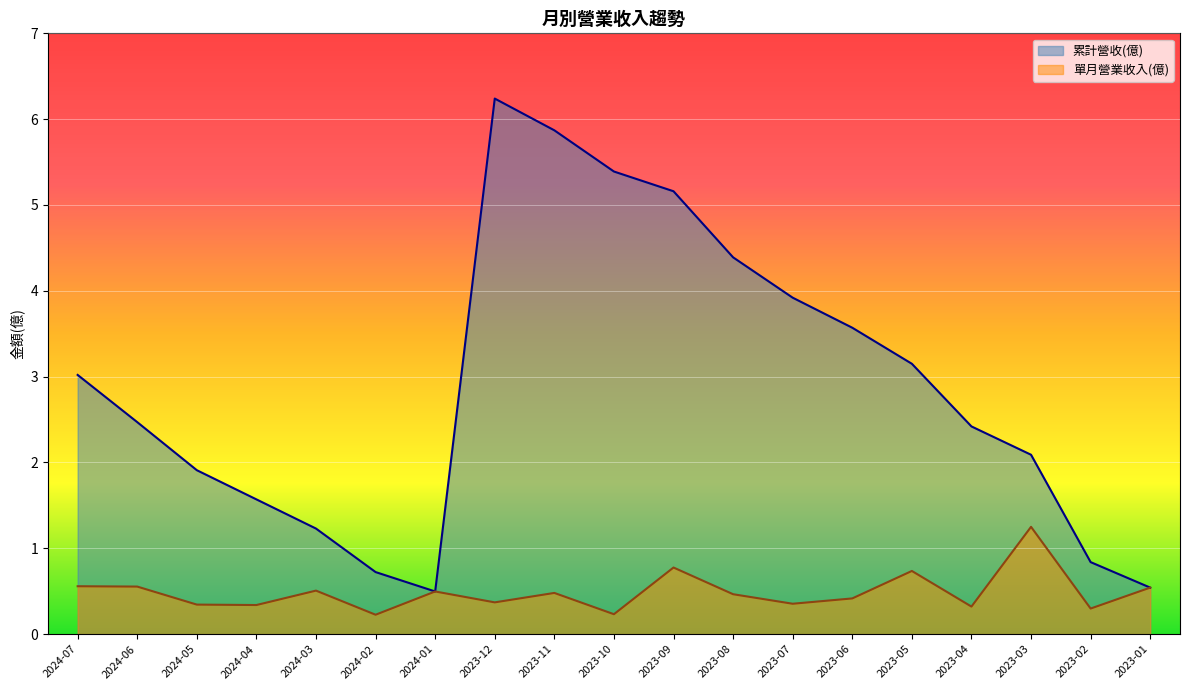

True or false: 單月營業收入(億) has more than 2 points higher than both neighbors.

True